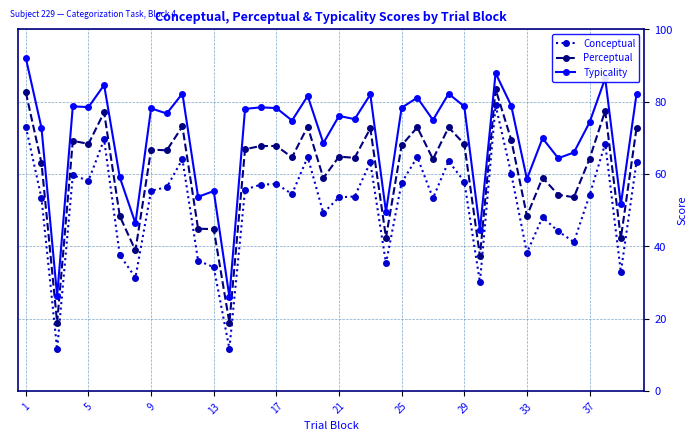

At how many categories does at least one series exceed 23?

40